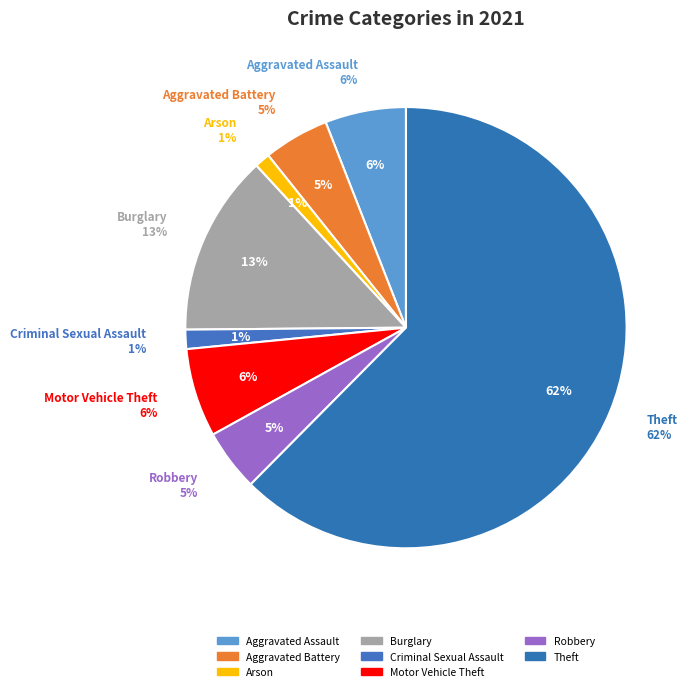

Which category has the biggest portion of the pie?

Theft